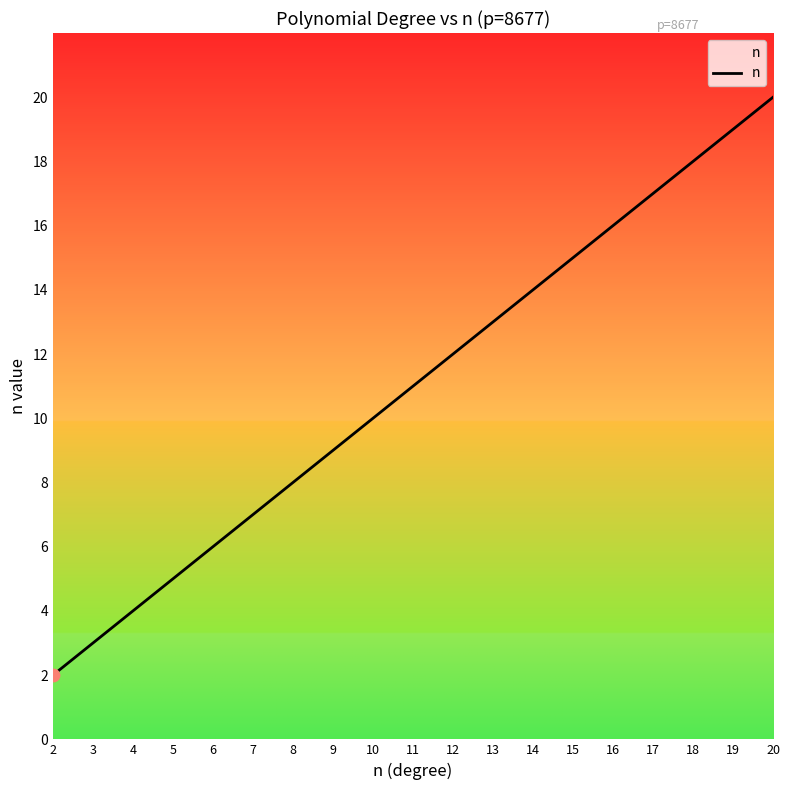

What is the ratio of the value at 6 to the value at 13?

0.5